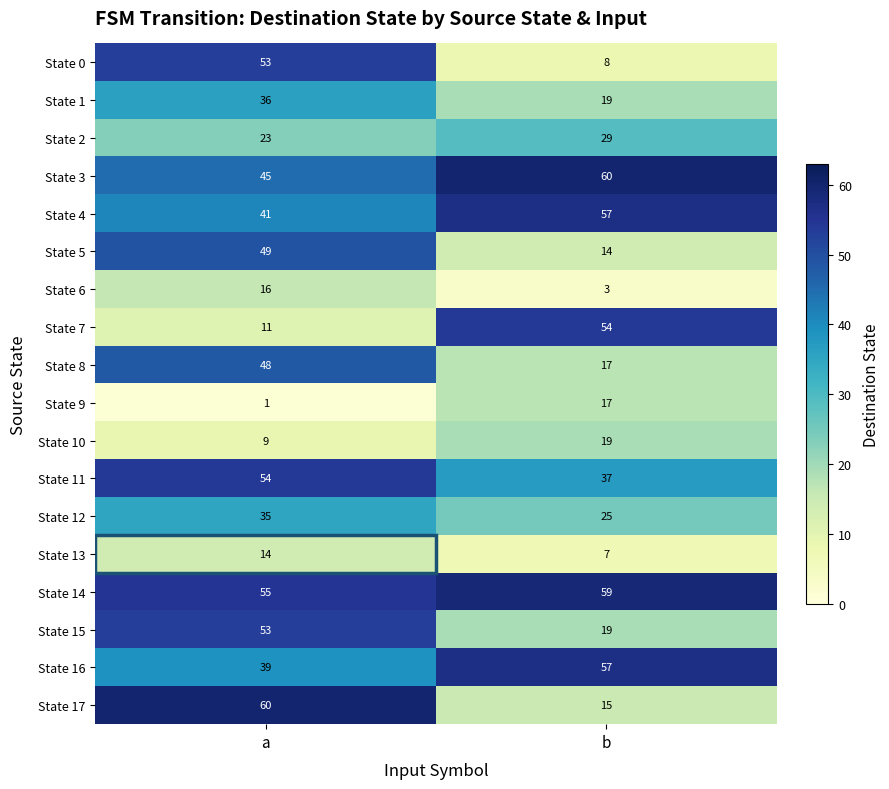

What is the total value across all series at a?

642